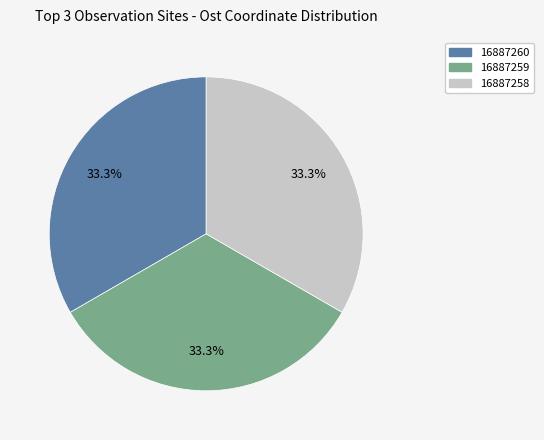

The 16887260 slice represents 33% of the pie. True or false?

True